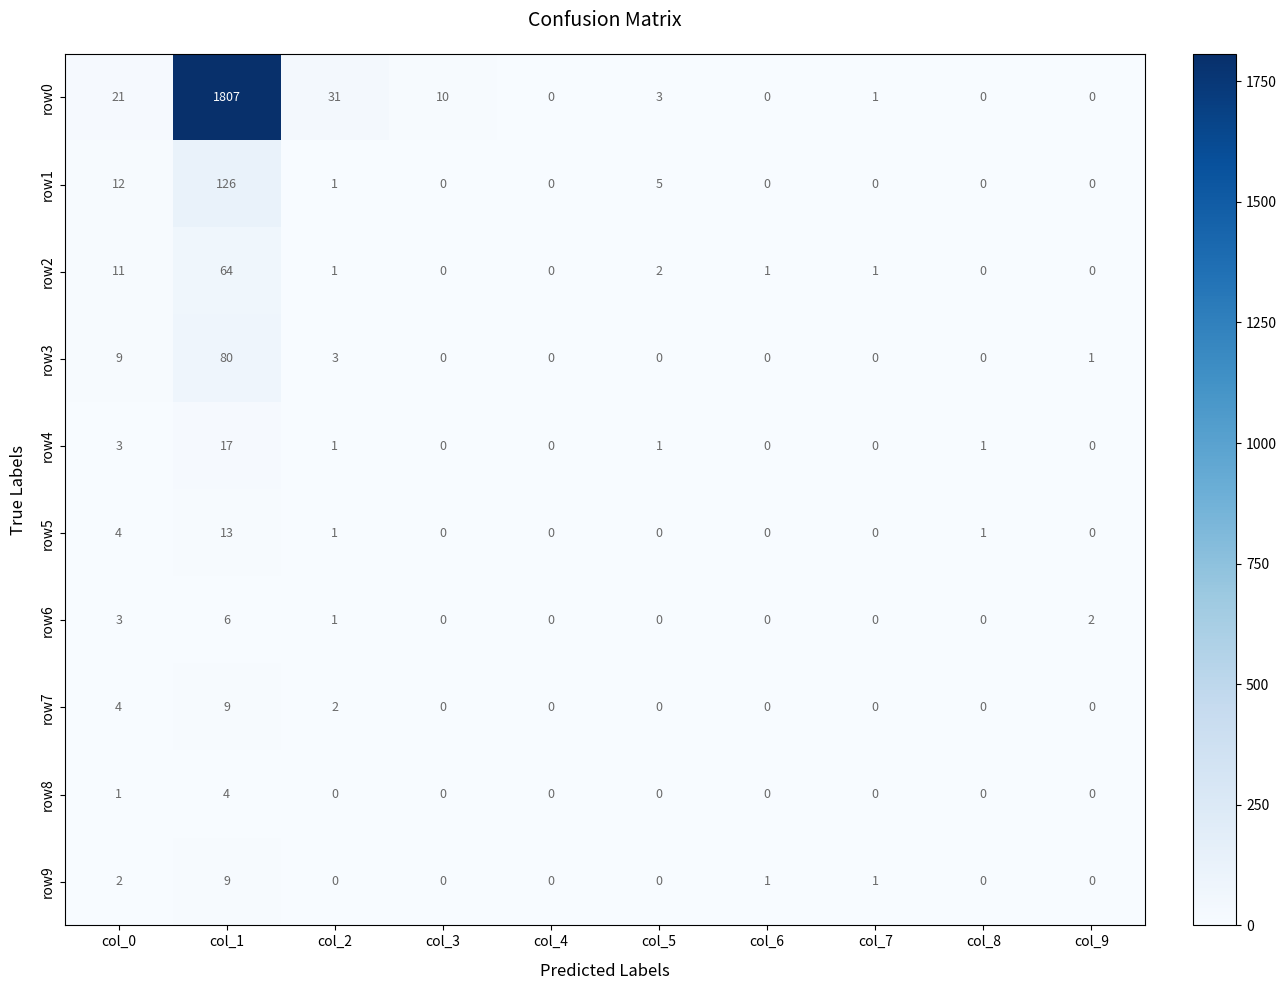

What is the spread (max minus min) of values at col_7?

1